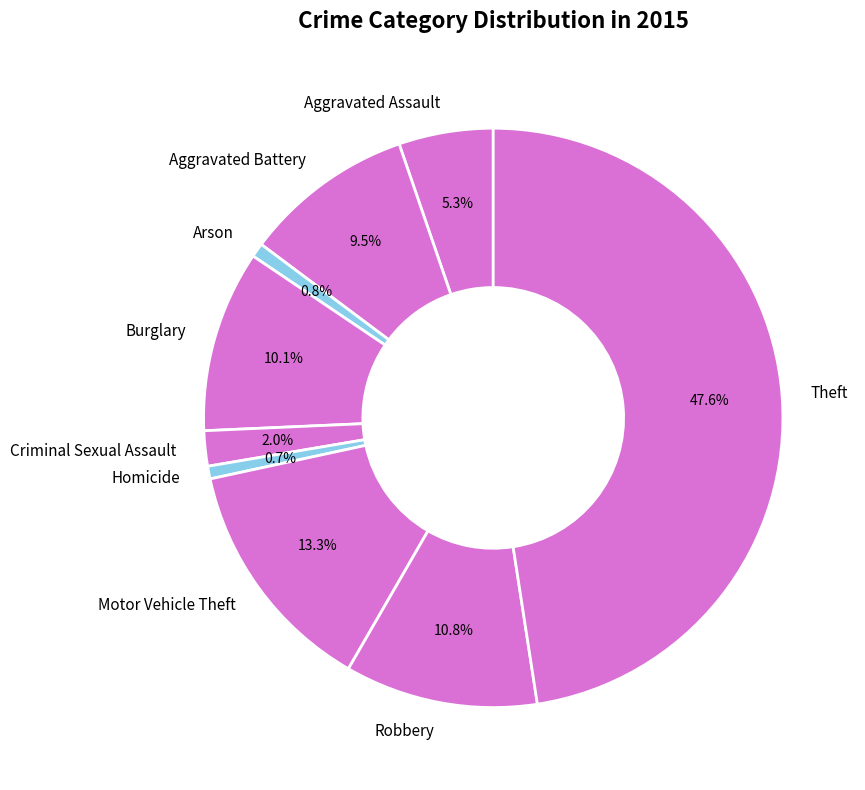

Approximately how many times larger is the value at Arson compared to Burglary?

0.1